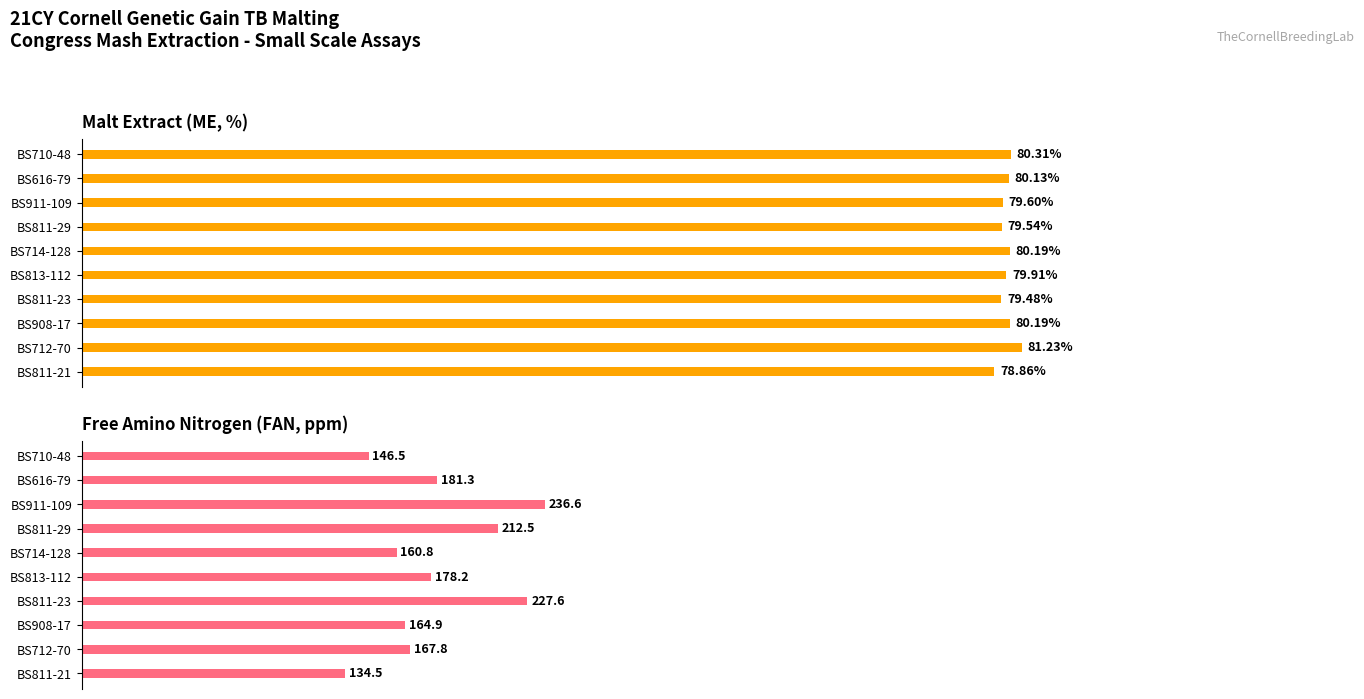

What is the approximate value of ME, % at BS616-79?

80.1